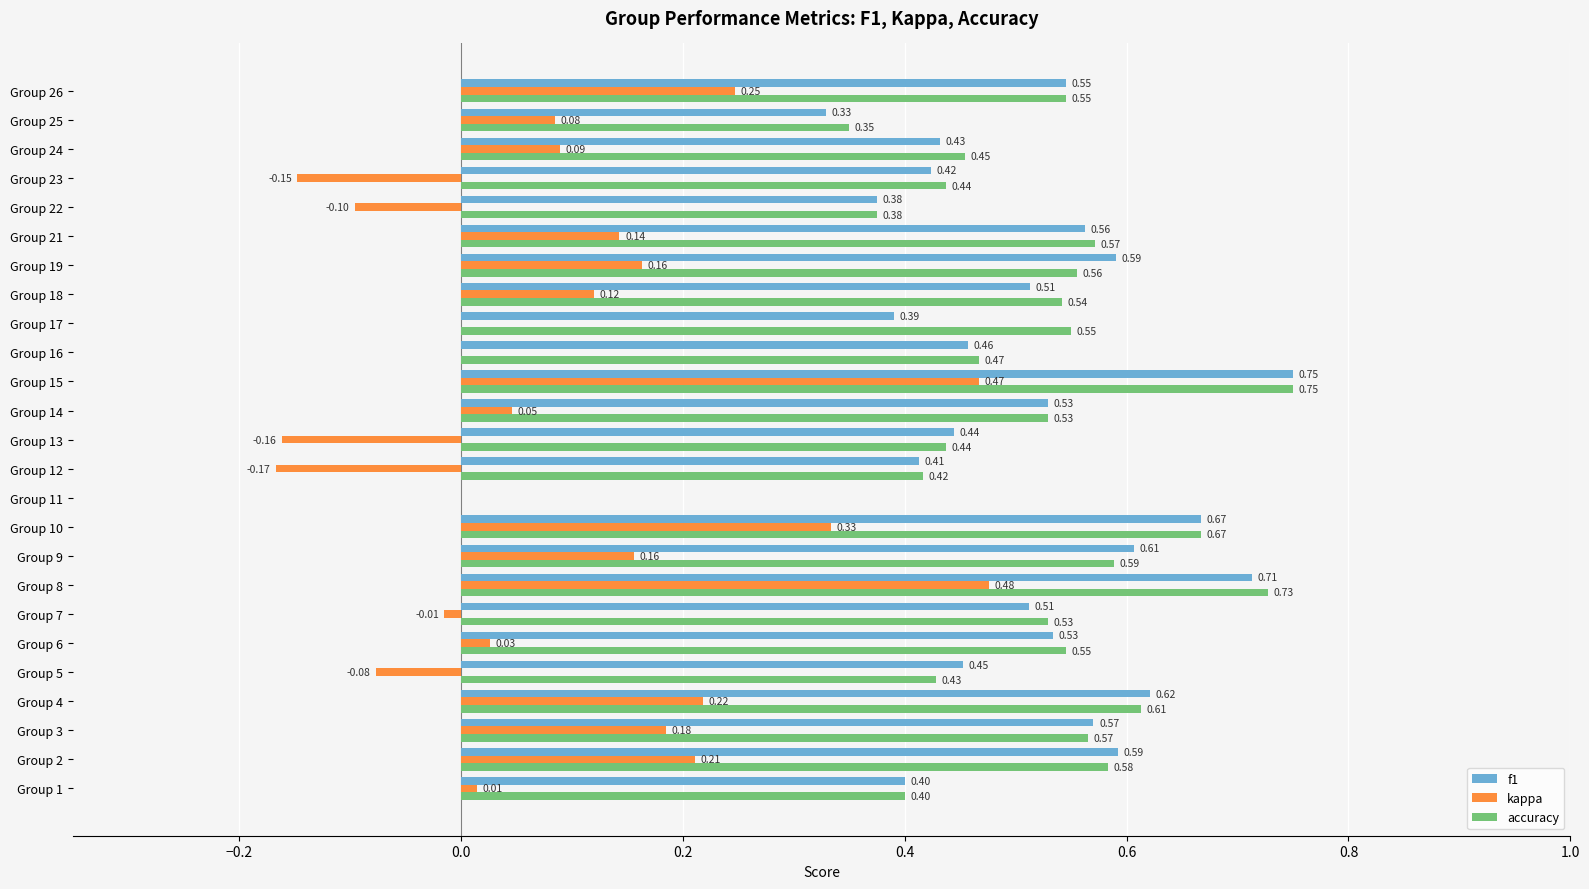

What is the sum of all kappa values?

2.3